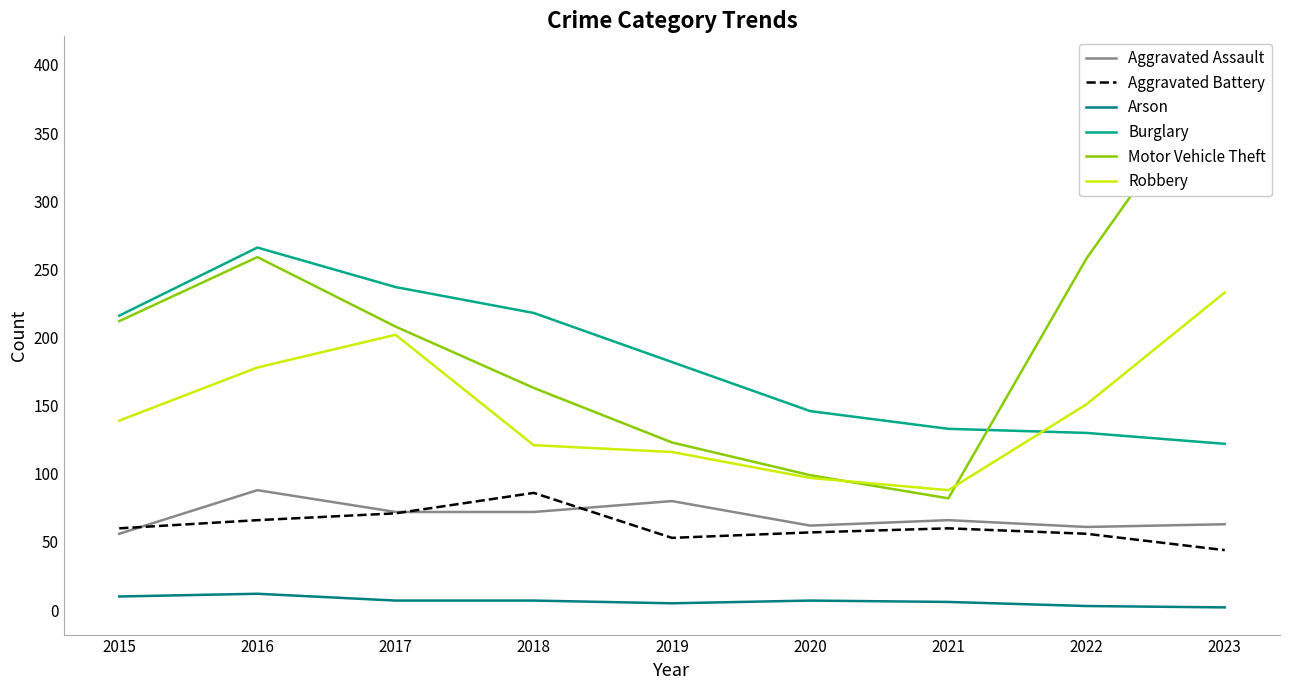

How many categories are shown in the chart?

9